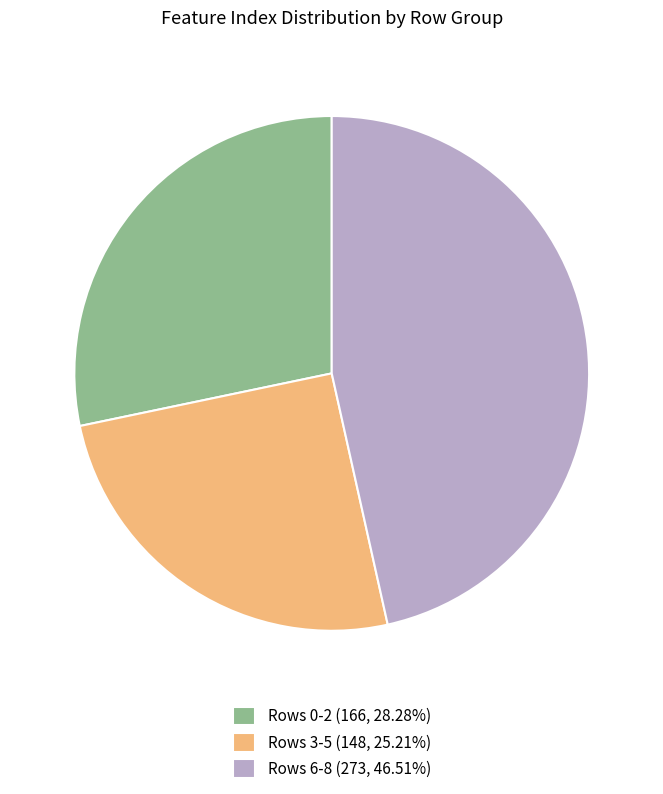

How many segments does this pie chart have?

3